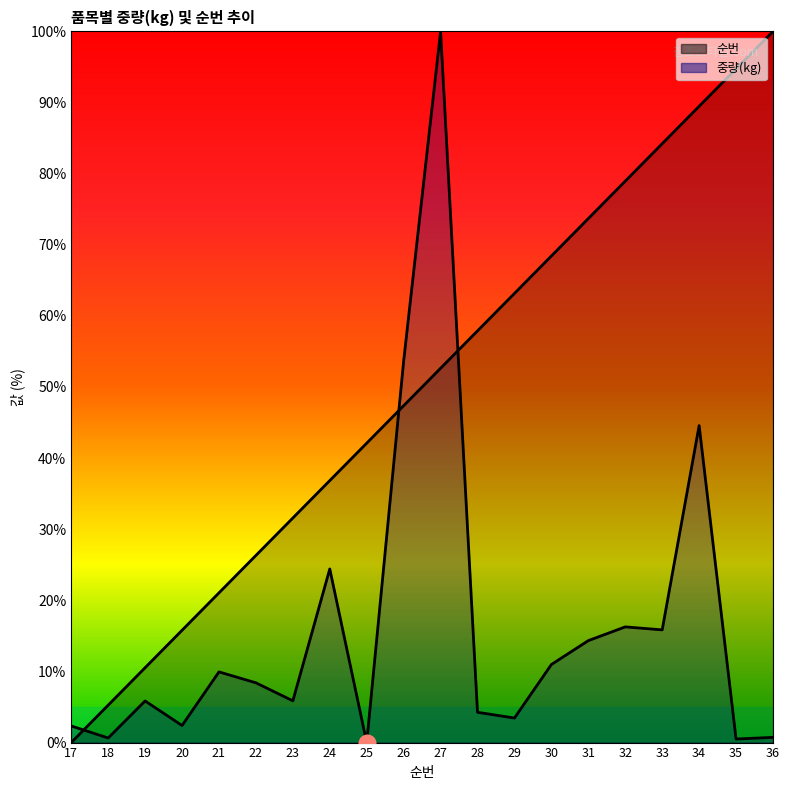

What is the total value across all series at 22?

34.7